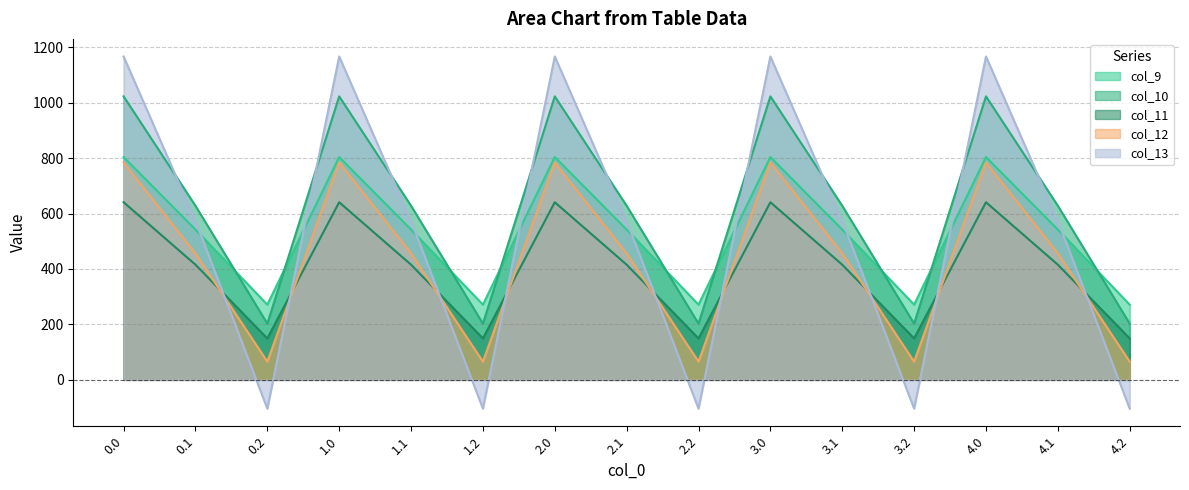

Reading left to right, list all the values displayed in this chart.

col_9: 804.0	542.1	271.1	804.0	542.1	271.1	804.0	542.1	271.1	804.0	542.1	271.1	804.0	542.1	271.1
col_10: 1023.2	628.1	202.5	1023.2	628.1	202.5	1023.2	628.1	202.5	1023.2	628.1	202.5	1023.2	628.1	202.5
col_11: 640.9	415.4	149.1	640.9	415.4	149.1	640.9	415.4	149.1	640.9	415.4	149.1	640.9	415.4	149.1
col_12: 784.4	456.1	65.2	784.4	456.1	65.2	784.4	456.1	65.2	784.4	456.1	65.2	784.4	456.1	65.2
col_13: 1167.2	574.0	-104.4	1167.2	574.0	-104.4	1167.2	574.0	-104.4	1167.2	574.0	-104.4	1167.2	574.0	-104.4